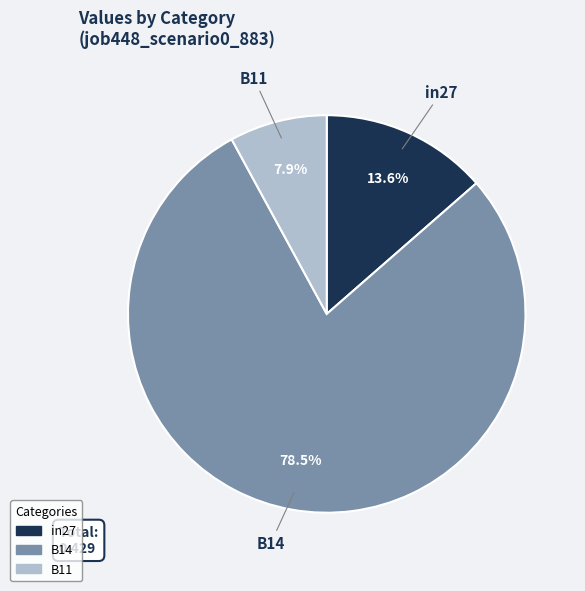

What is the largest slice in the pie chart?

B14